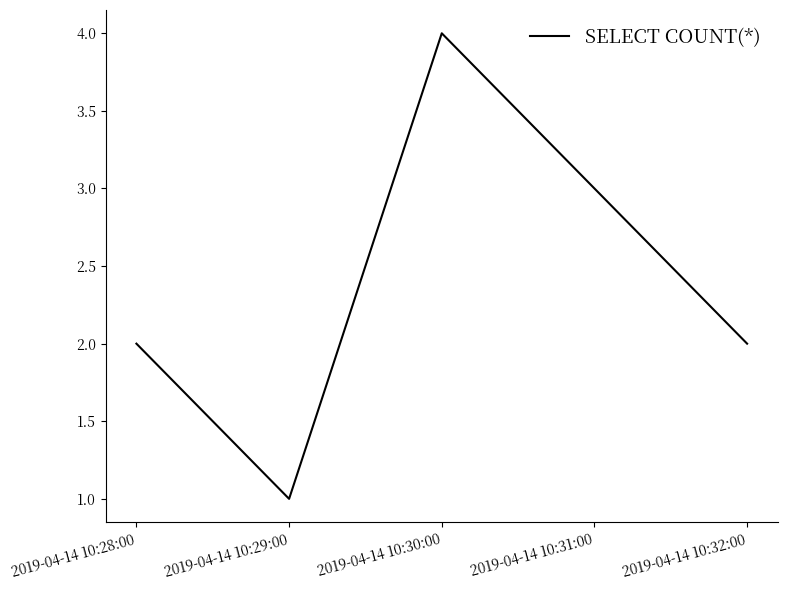

True or false: the data shows 3 at 2019-04-14 10:32:00.

False